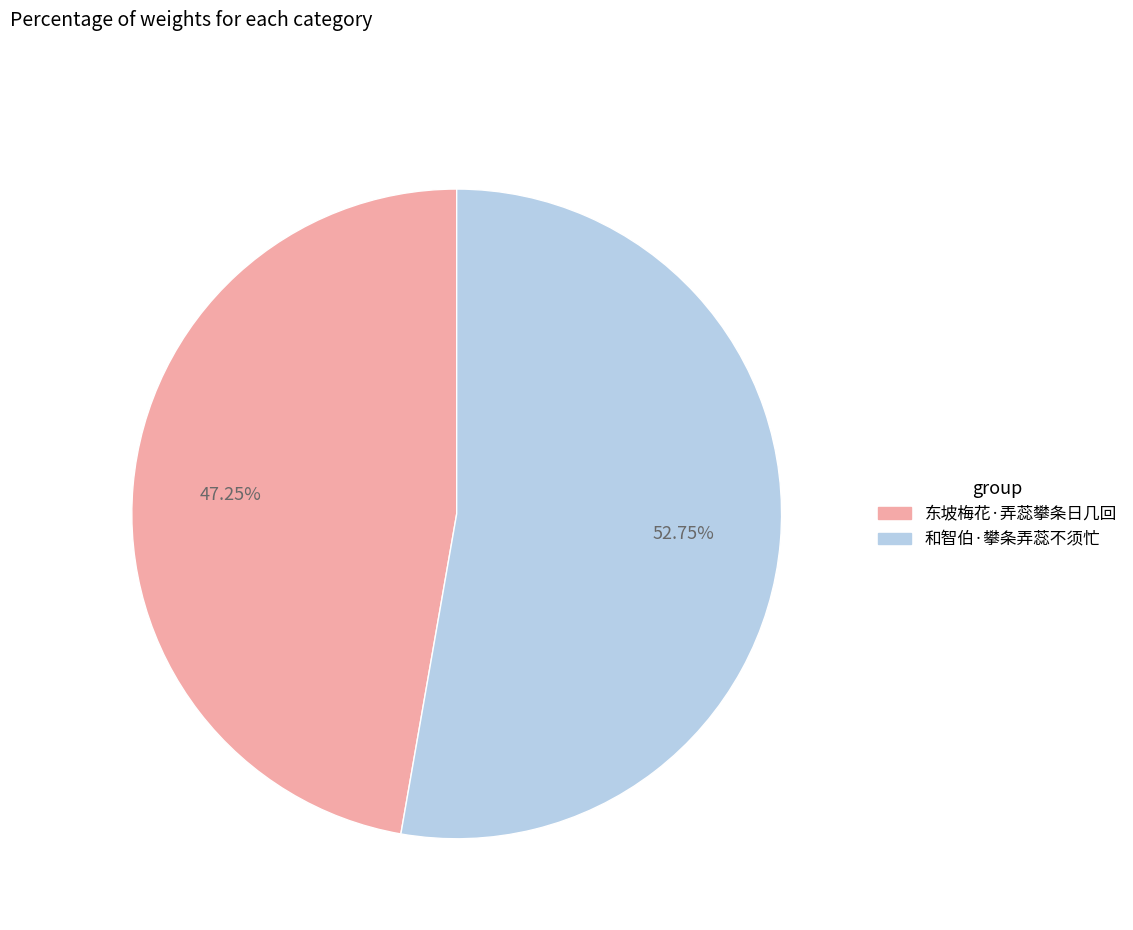

Rank the categories by value from lowest to highest.

东坡梅花·弄蕊攀条日几回, 和智伯·攀条弄蕊不须忙